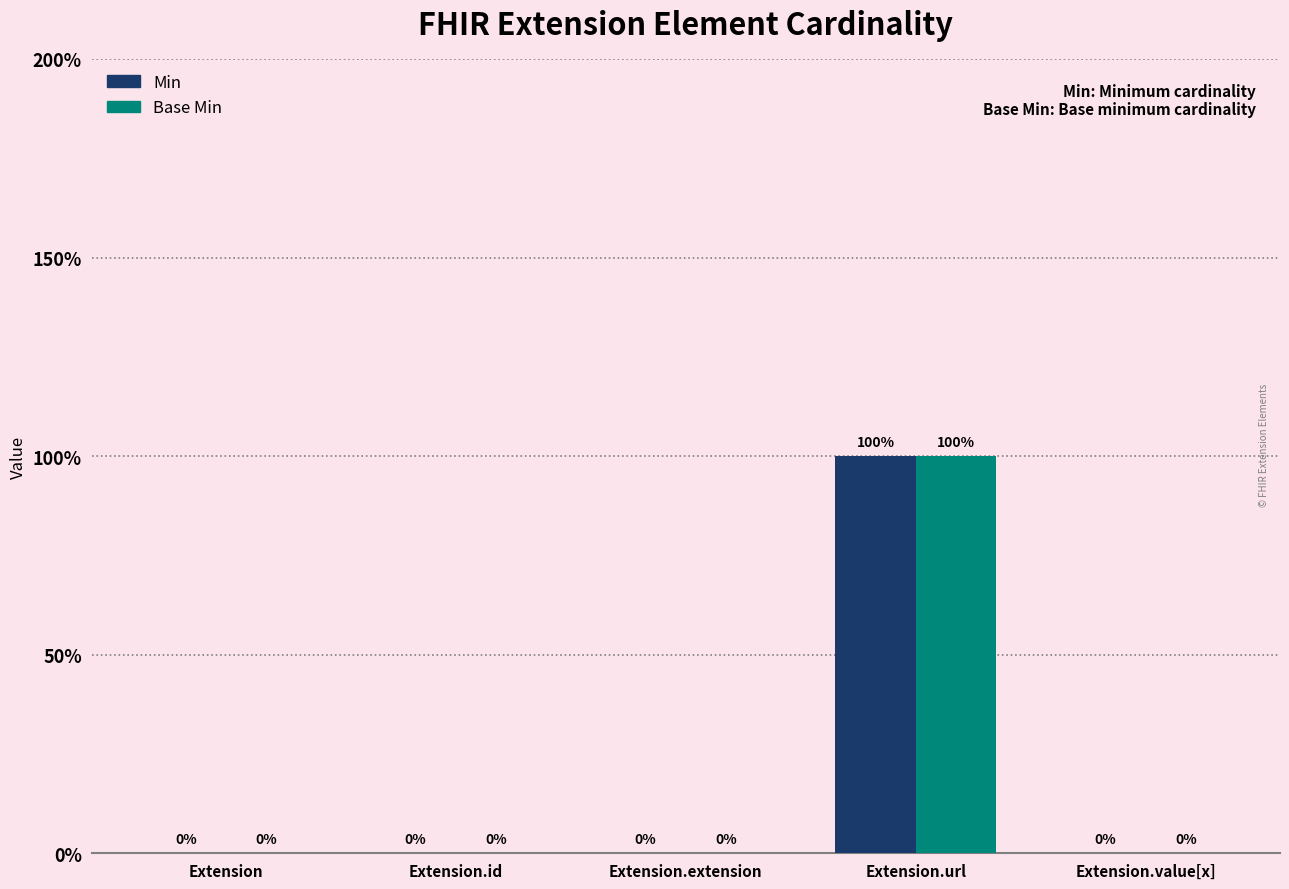

Are the bars horizontal?

No